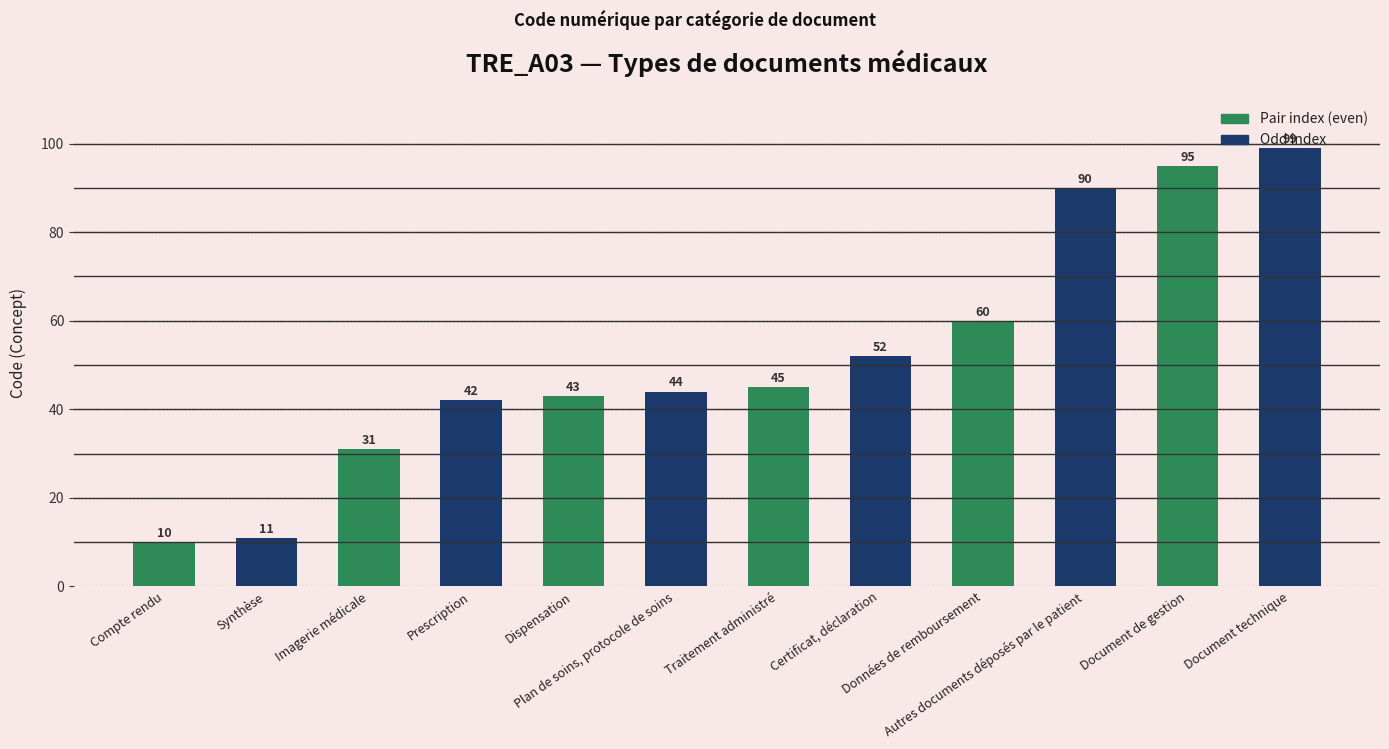

Is it true that the value at Document de gestion is 161?

False